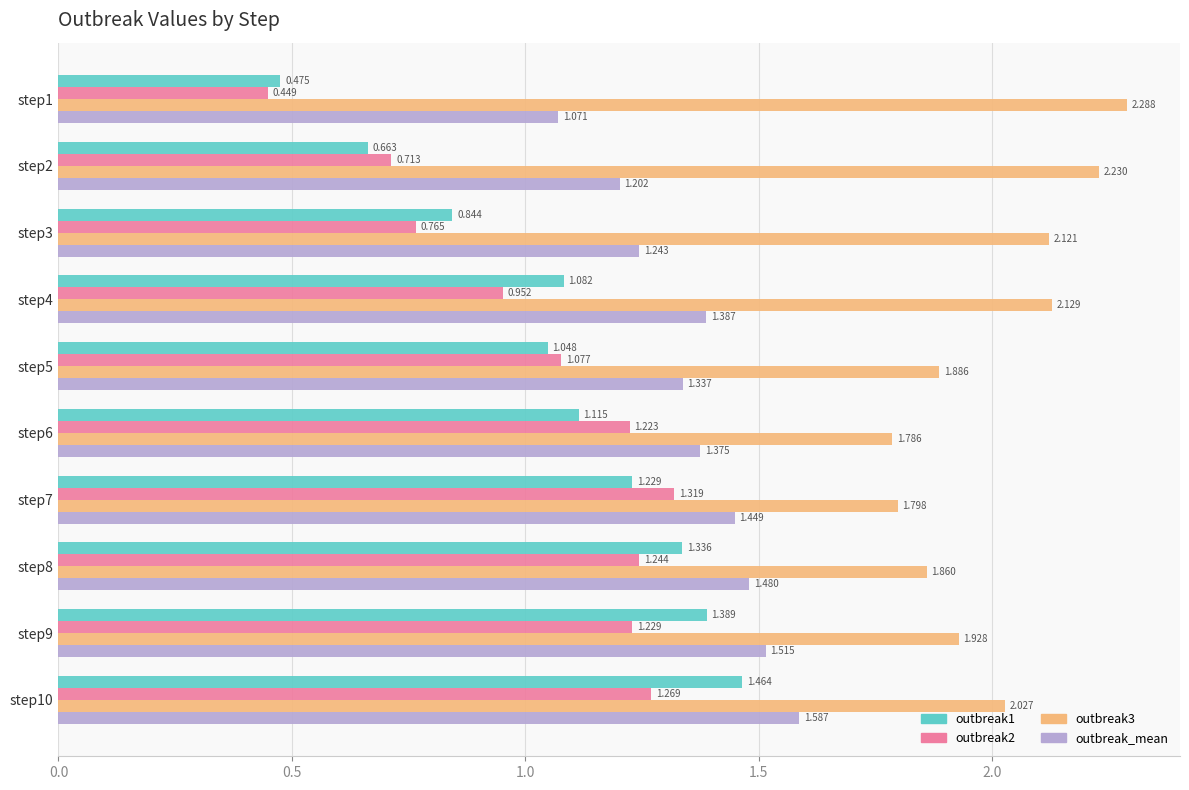

Is the value of outbreak3 at step6 greater than the value of outbreak_mean at step7?

Yes